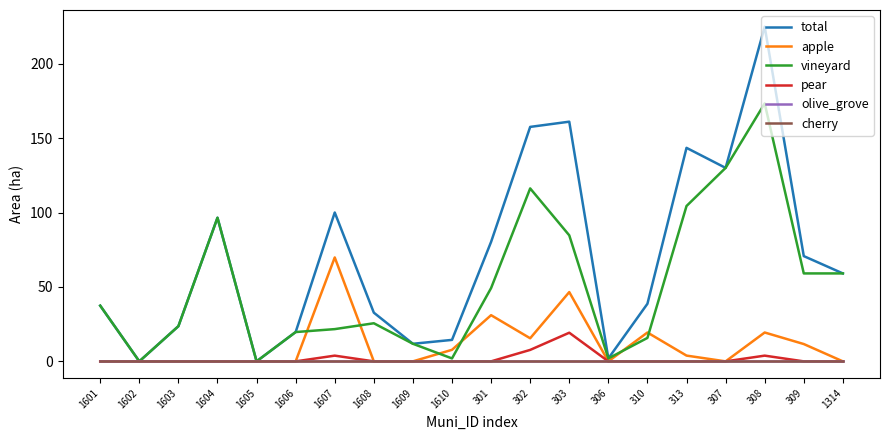

What position from the right is 1604?

17